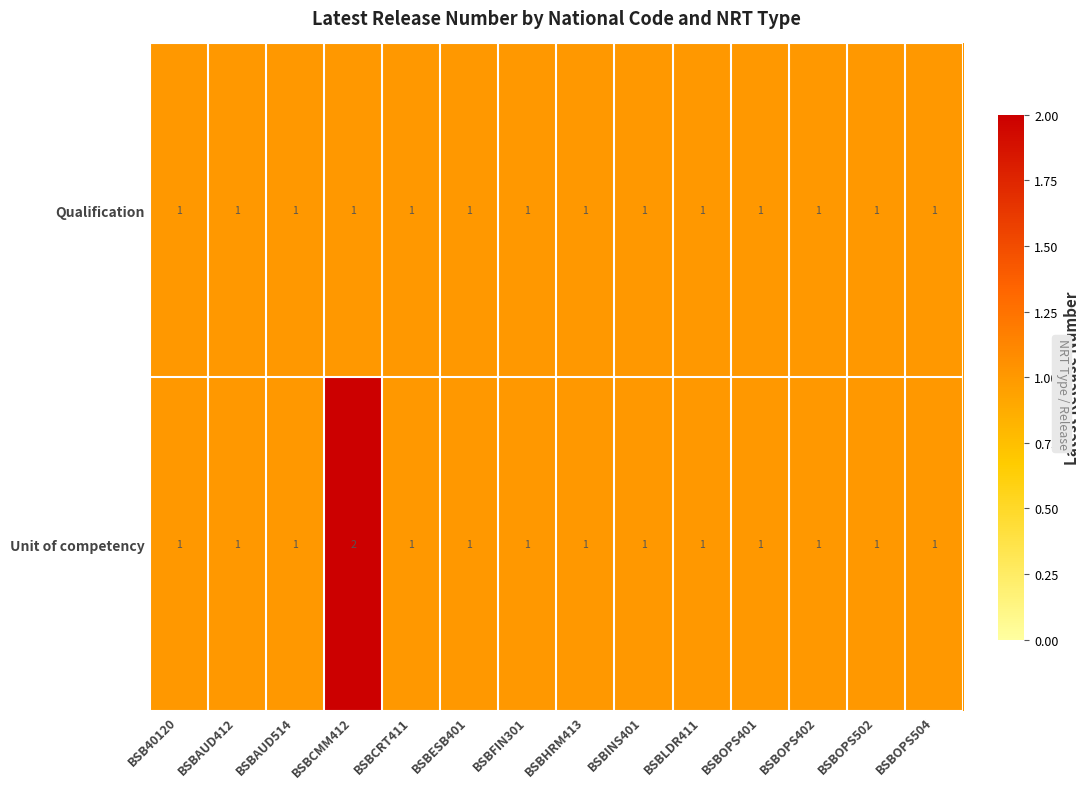

Reading left to right, list all the values displayed in this chart.

Qualification: BSB40120=1	BSBAUD412=1	BSBAUD514=1	BSBCMM412=1	BSBCRT411=1	BSBESB401=1	BSBFIN301=1	BSBHRM413=1	BSBINS401=1	BSBLDR411=1	BSBOPS401=1	BSBOPS402=1	BSBOPS502=1	BSBOPS504=1
Unit of competency: BSB40120=1	BSBAUD412=1	BSBAUD514=1	BSBCMM412=2	BSBCRT411=1	BSBESB401=1	BSBFIN301=1	BSBHRM413=1	BSBINS401=1	BSBLDR411=1	BSBOPS401=1	BSBOPS402=1	BSBOPS502=1	BSBOPS504=1